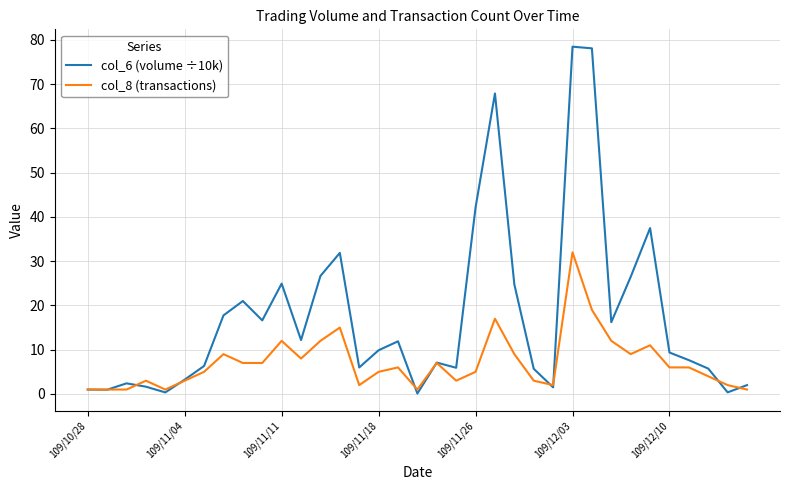

Rank the series by their average value, from lowest to highest.

col_8 (transactions), col_6 (volume ÷10k)